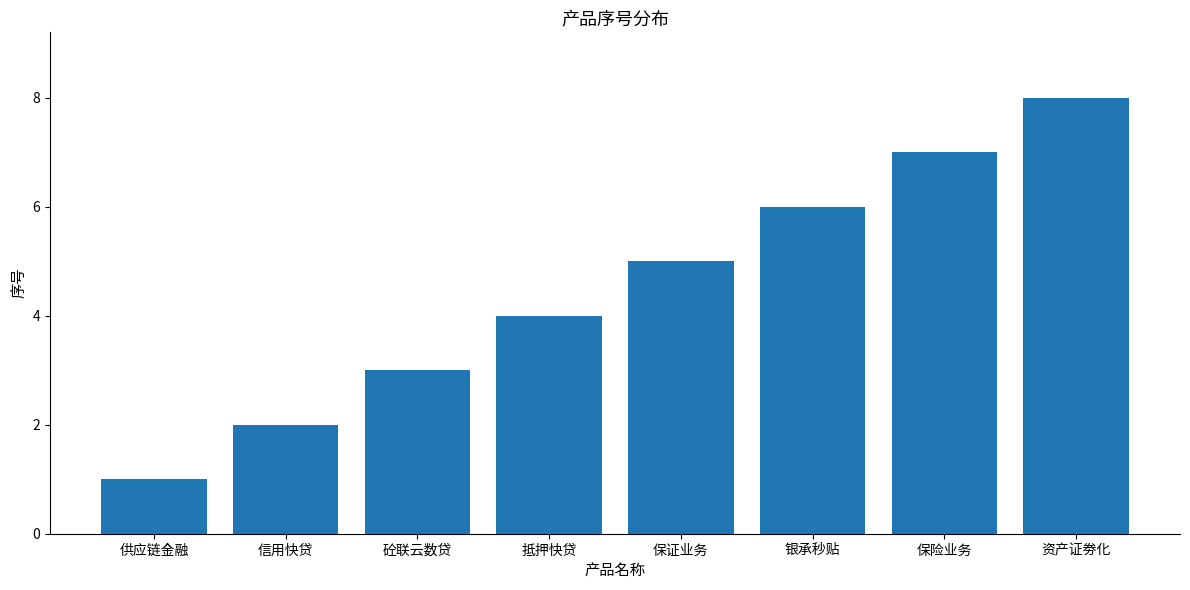

Does the chart contain any negative values?

No